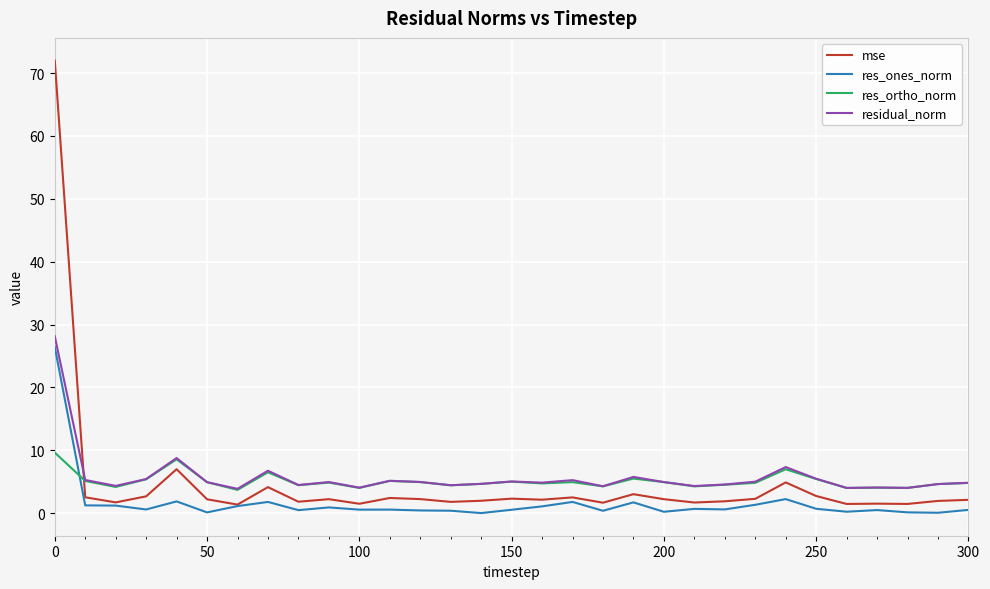

What are all the series names shown in the legend?

mse, res_ones_norm, res_ortho_norm, residual_norm